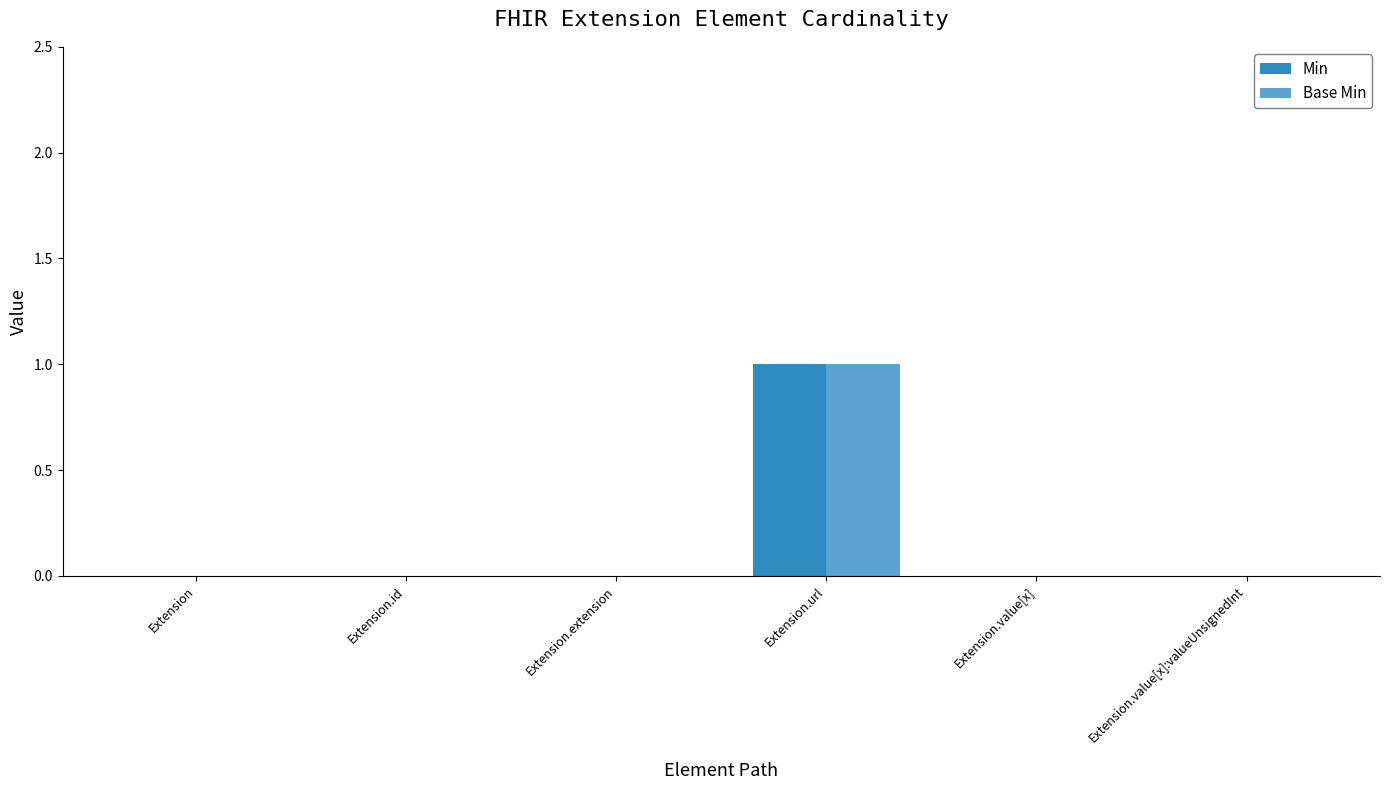

What are all the series names shown in the legend?

Min, Base Min